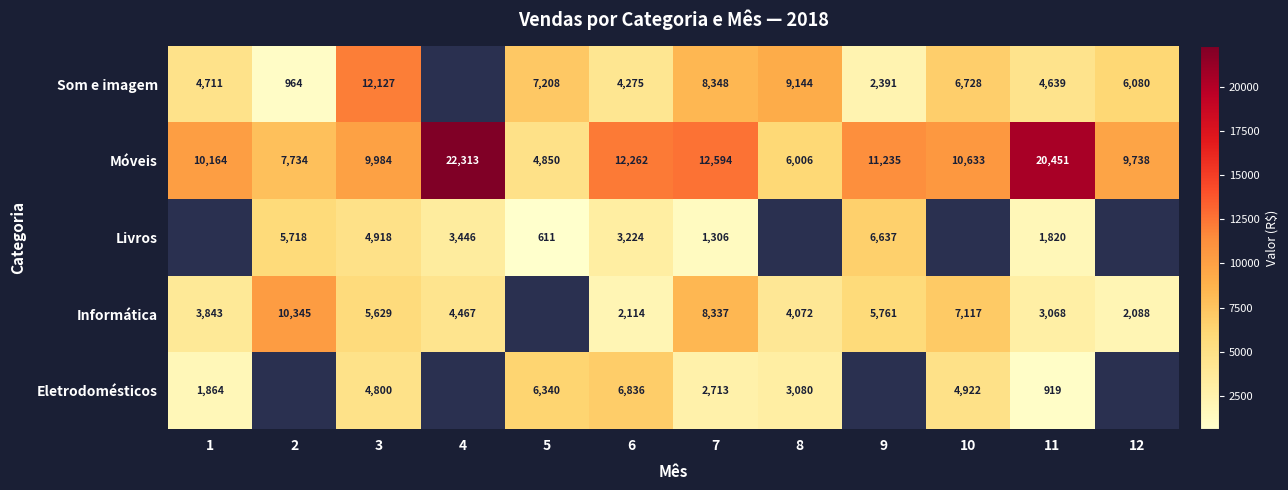

What is the total value across all series at 11?

30897